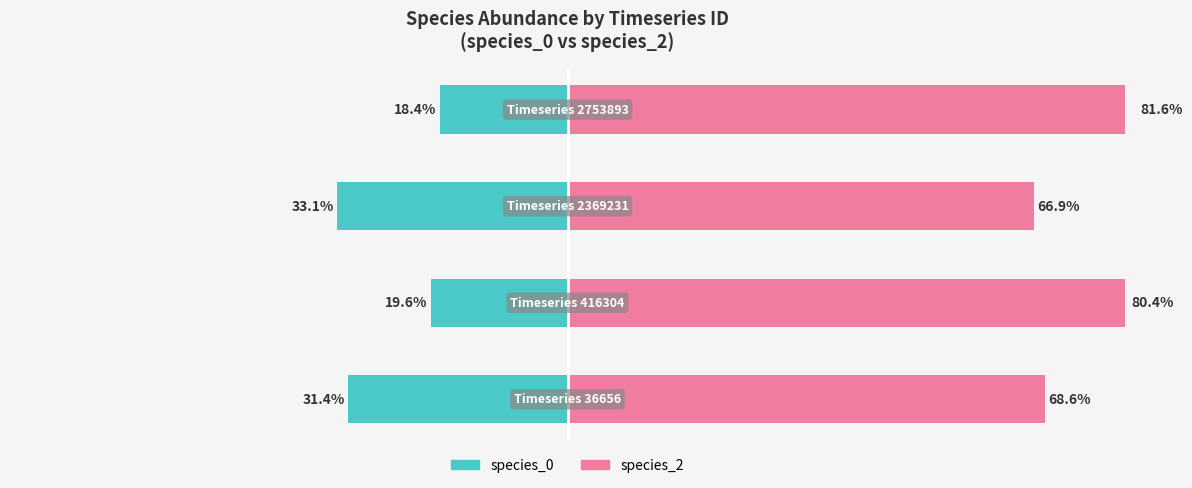

The species_0 series shows -18.4 at 3. True or false?

True